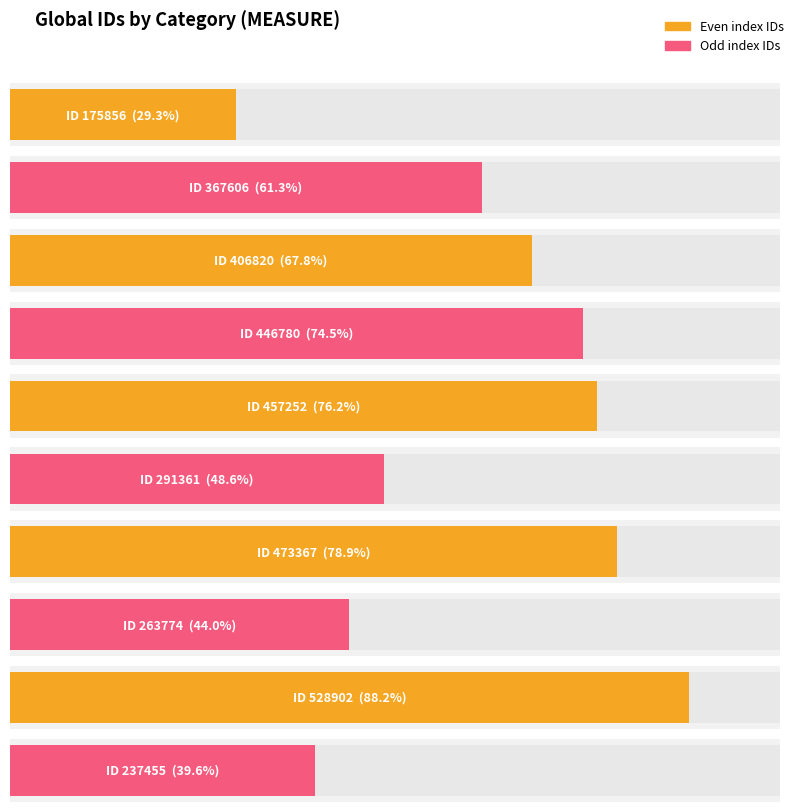

What is the change in value from 291361 to 263774?

-27587